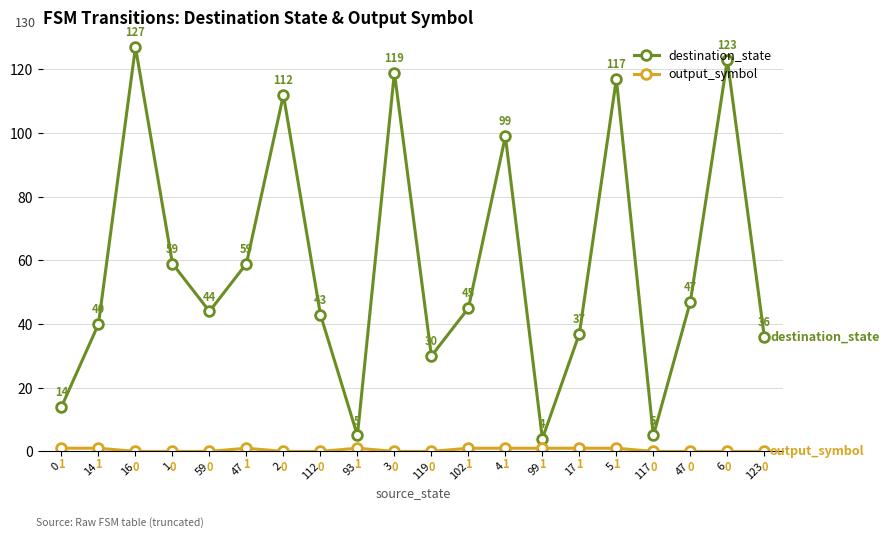

What is the highest value of the destination_state series?

127